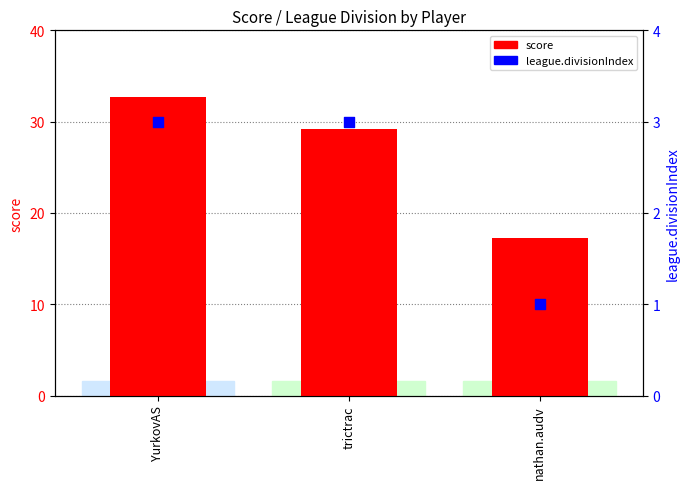

Which series reaches the maximum Y coordinate?

score